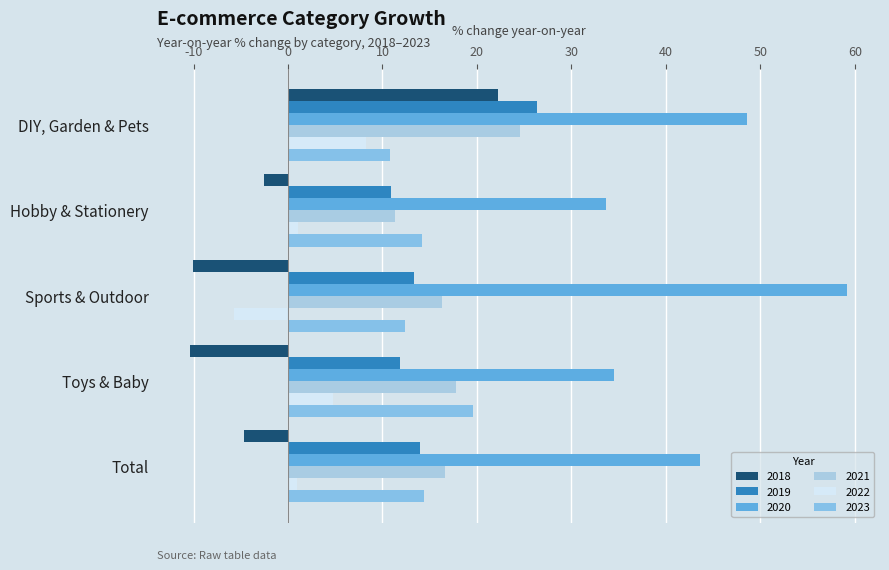

Is it true that 2019 equals 17.5 at Toys & Baby?

False